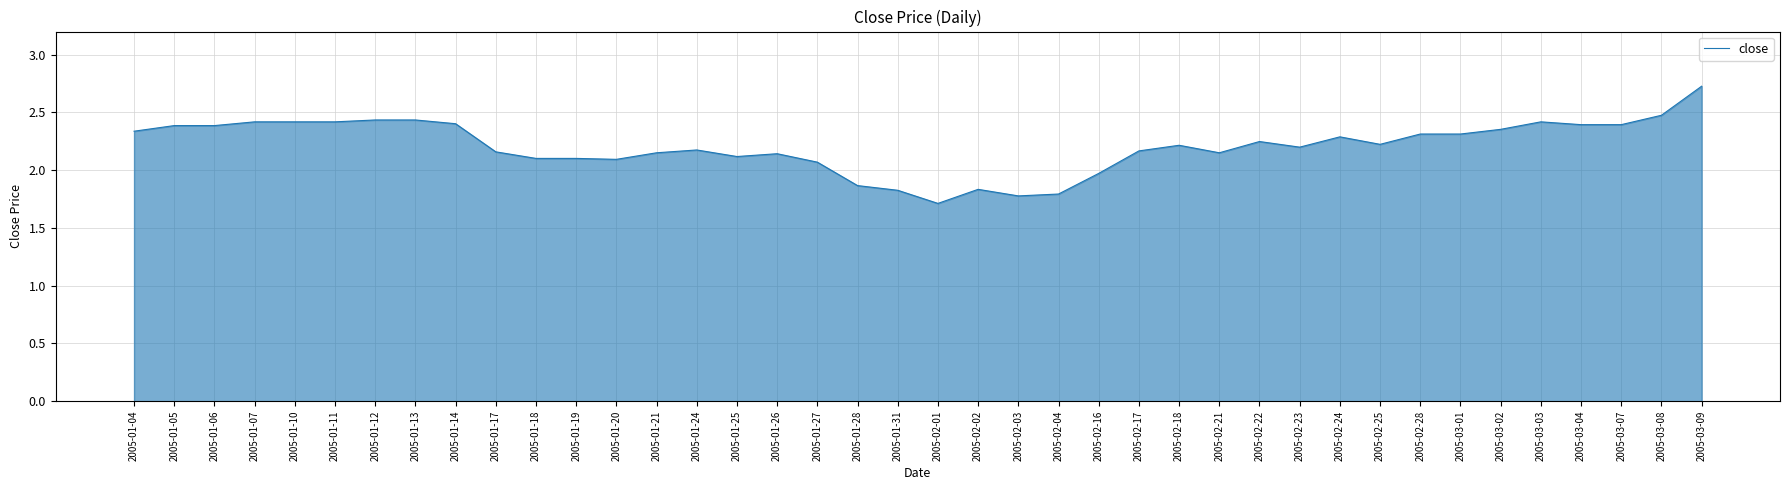

What position from the right is 2005-01-19?

29